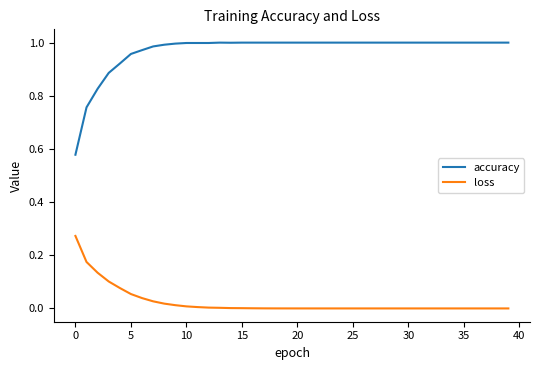

Which series has the widest spread of values?

accuracy